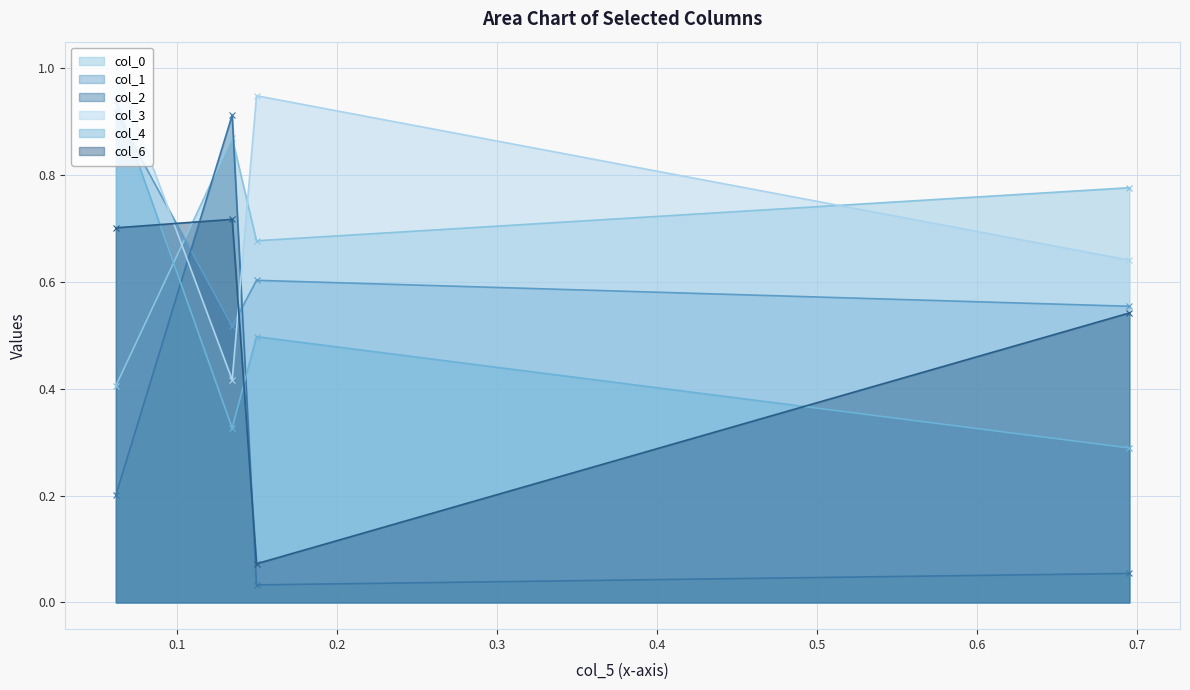

What is the value of the col_4 point at the 4th from the left?

0.3